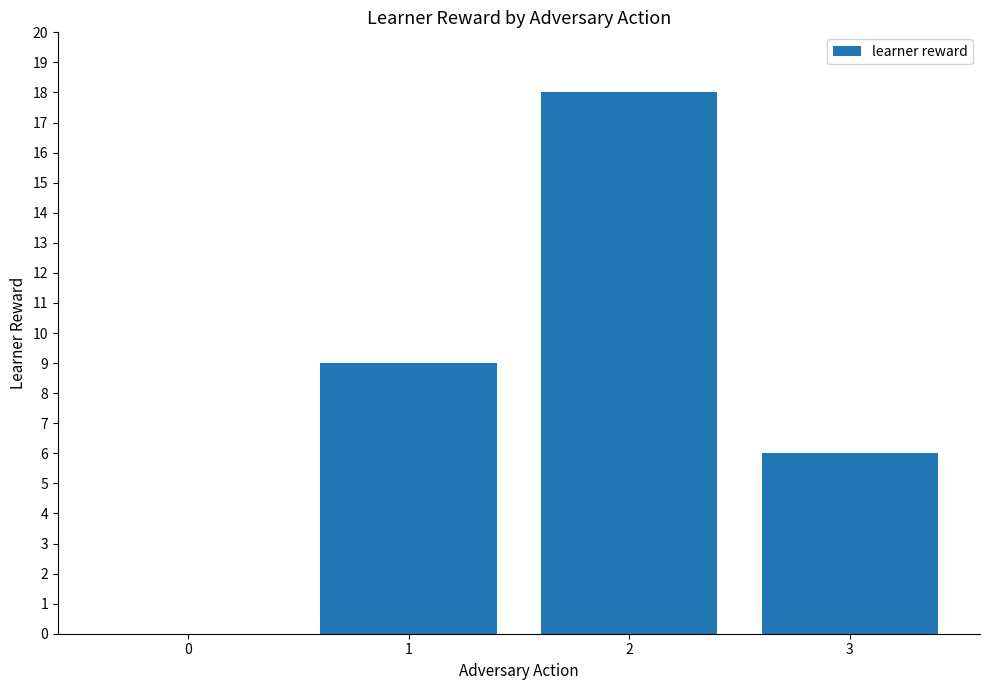

Reading left to right, what are all the values shown in this chart?

0=0	1=9	2=18	3=6